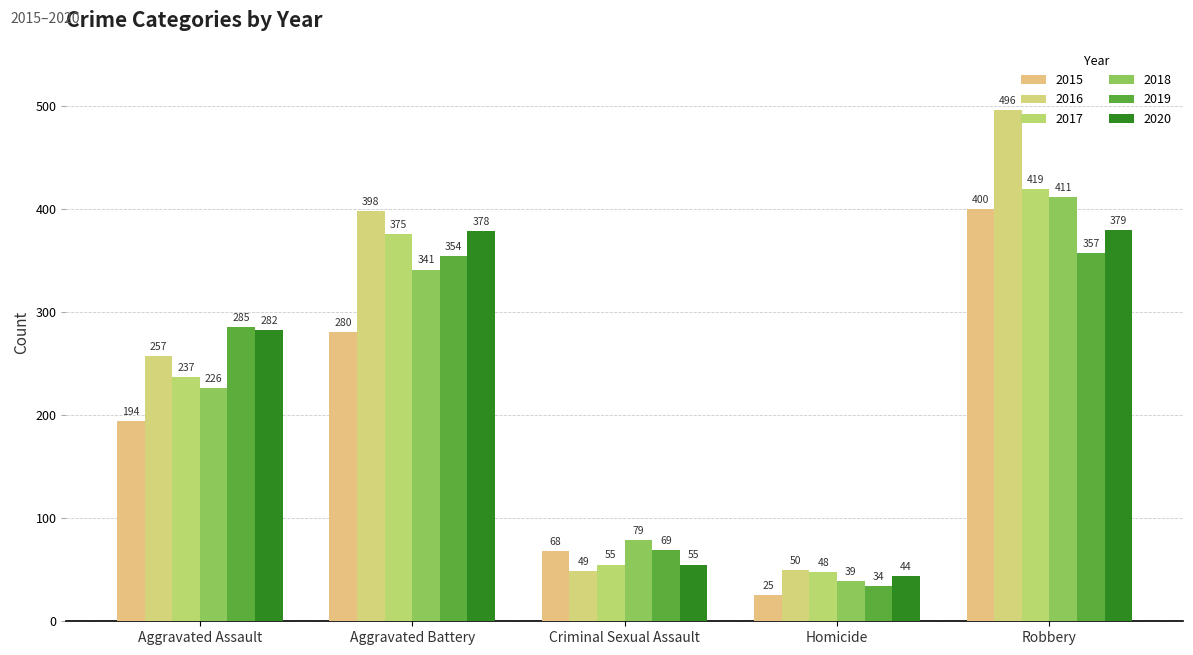

Which series has the widest spread of values?

2016